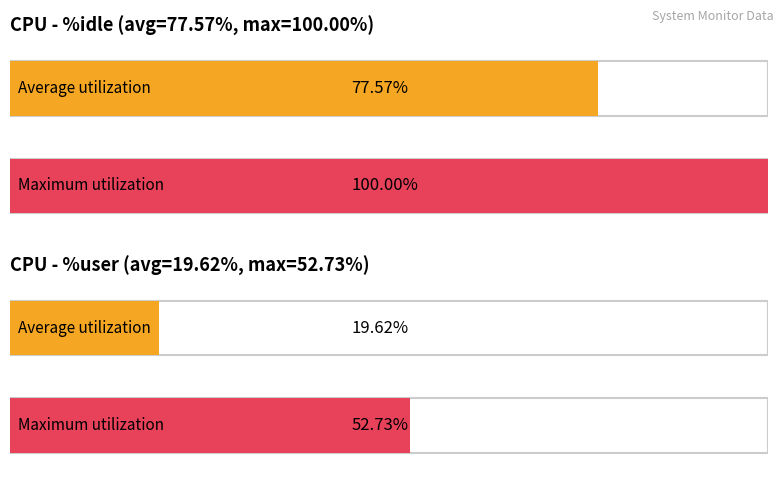

What are all the series names shown in the legend?

%idle, %user